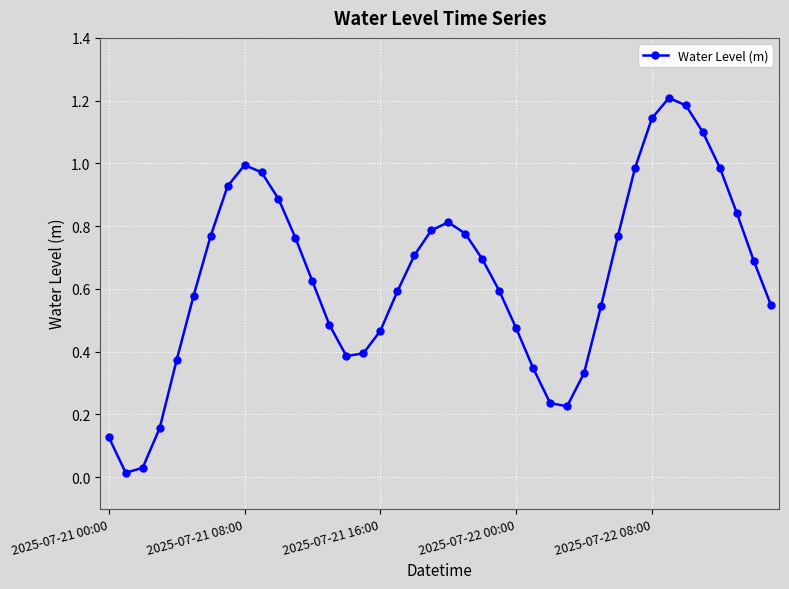

True or false: the data has more than 1 interior local peaks.

True